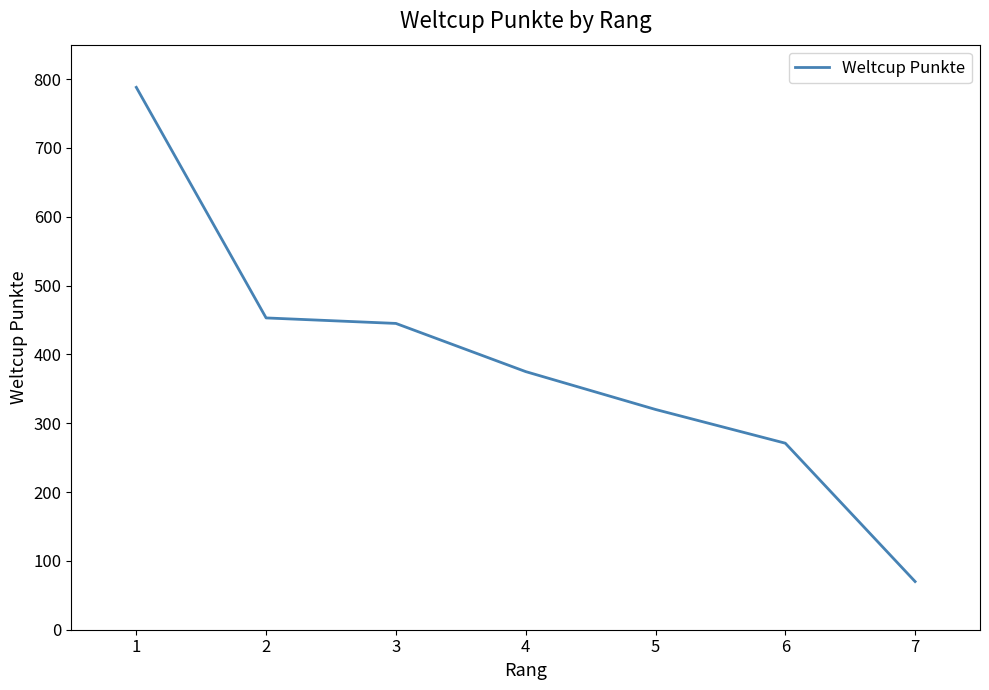

What is the ratio of the value at 6 to the value at 4?

0.7